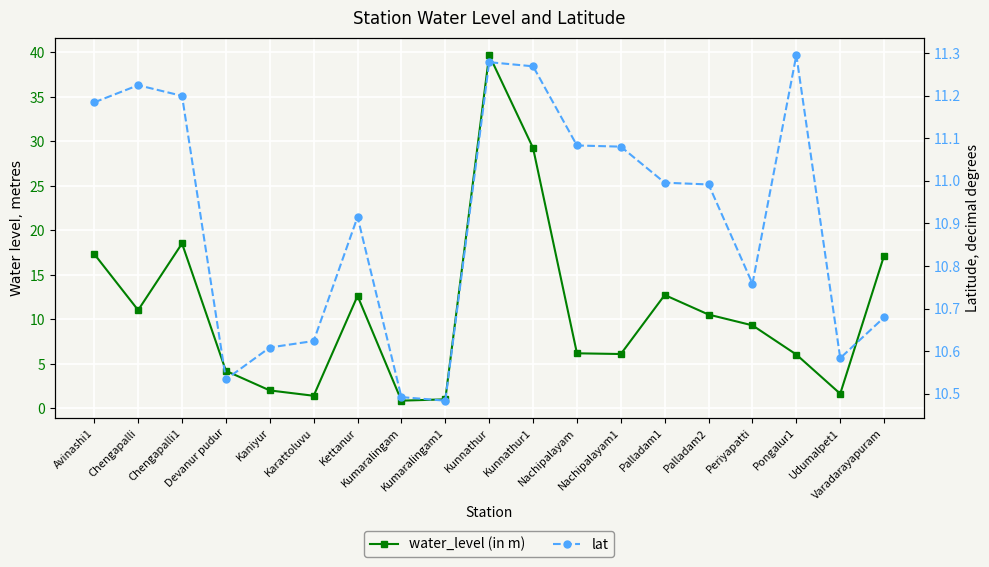

What is the highest value of the lat series?

11.3